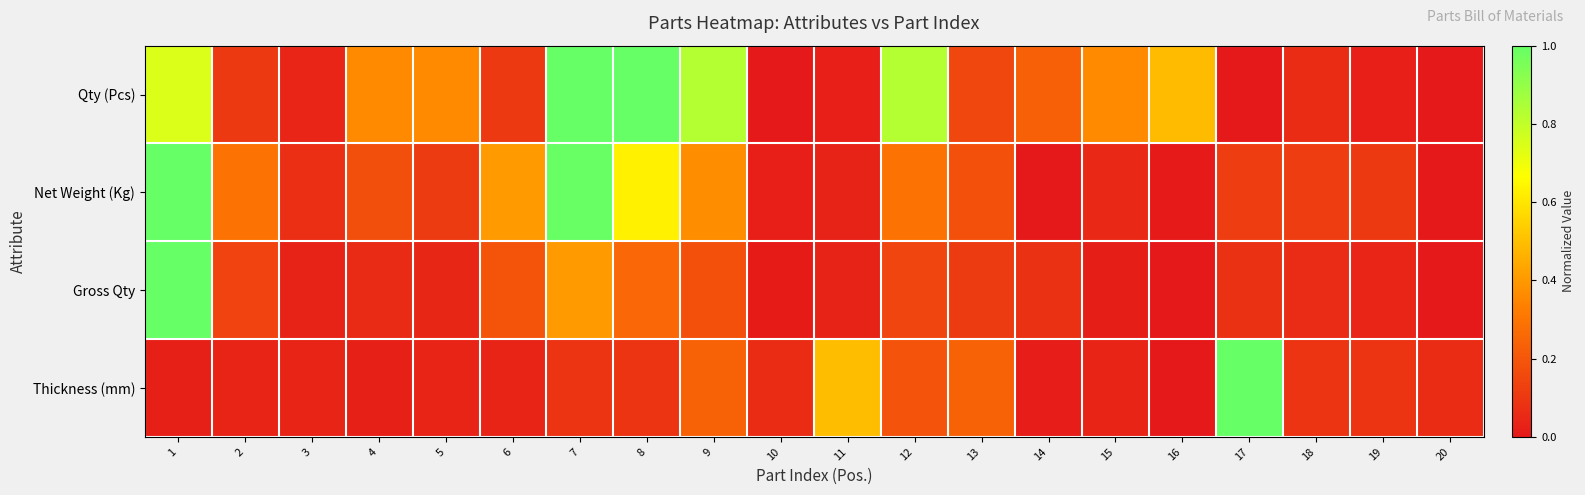

Rank the series by their maximum value, from lowest to highest.

Qty (Pcs), Net Weight (Kg), Gross Qty, Thickness (mm)